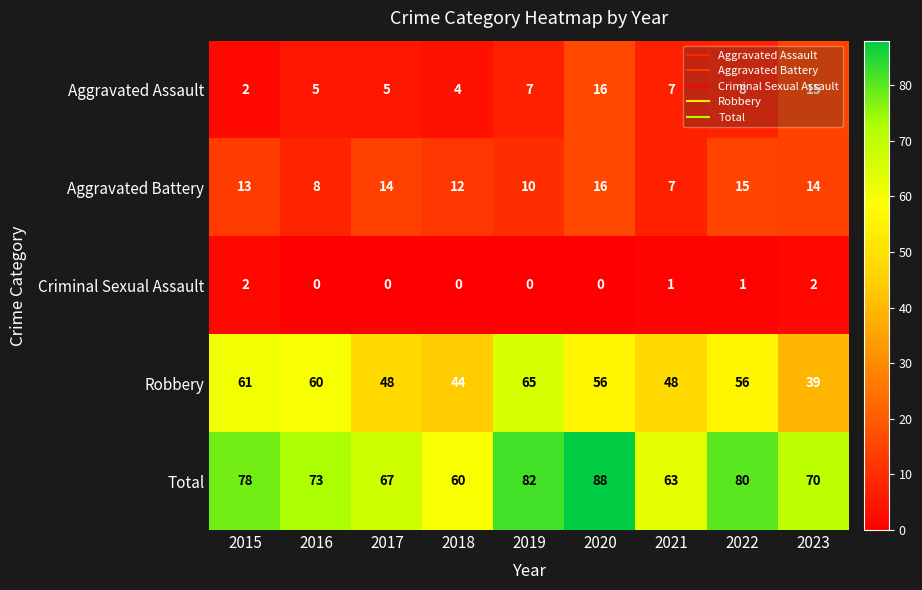

What value does the Aggravated Battery series have at 2020?

16